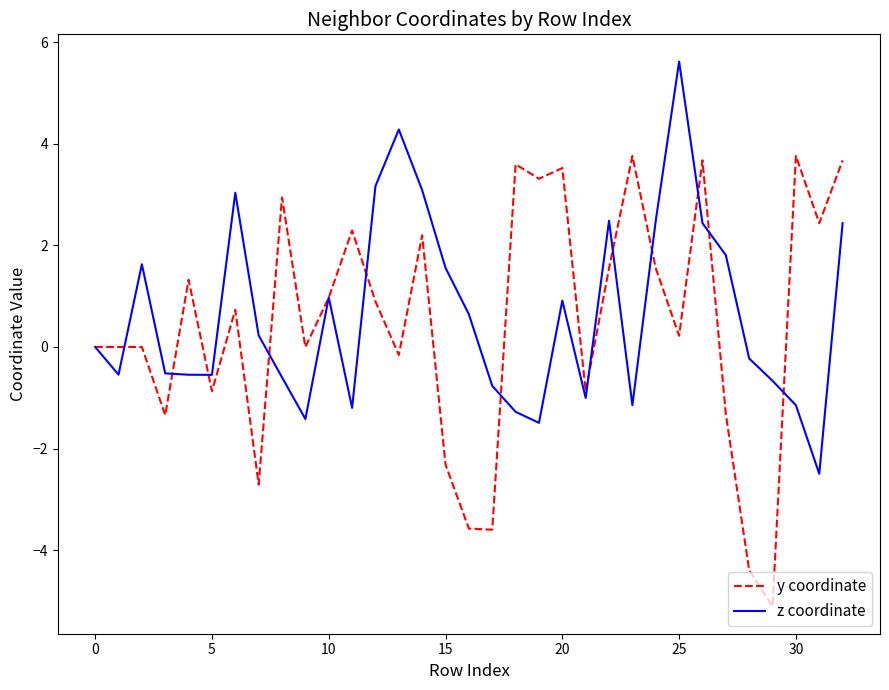

What are all the series names shown in the legend?

y coordinate, z coordinate